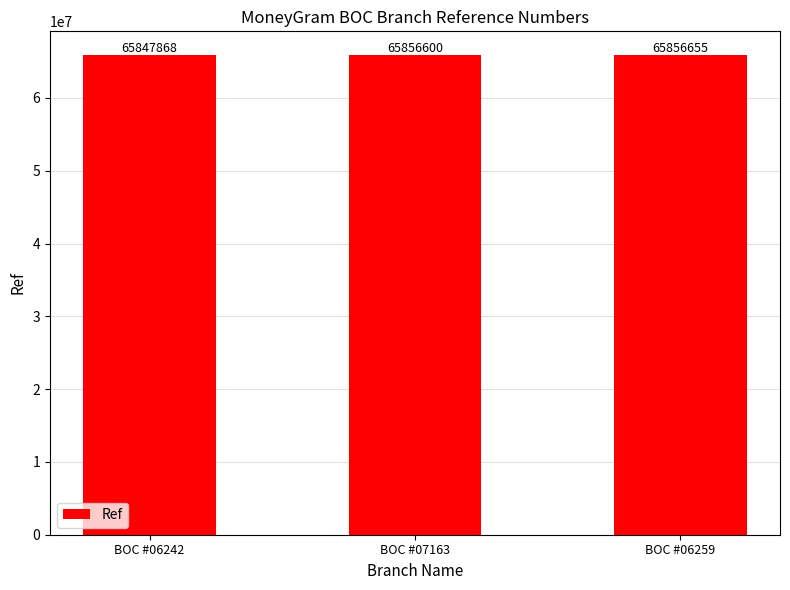

How many data points does each series have?

3